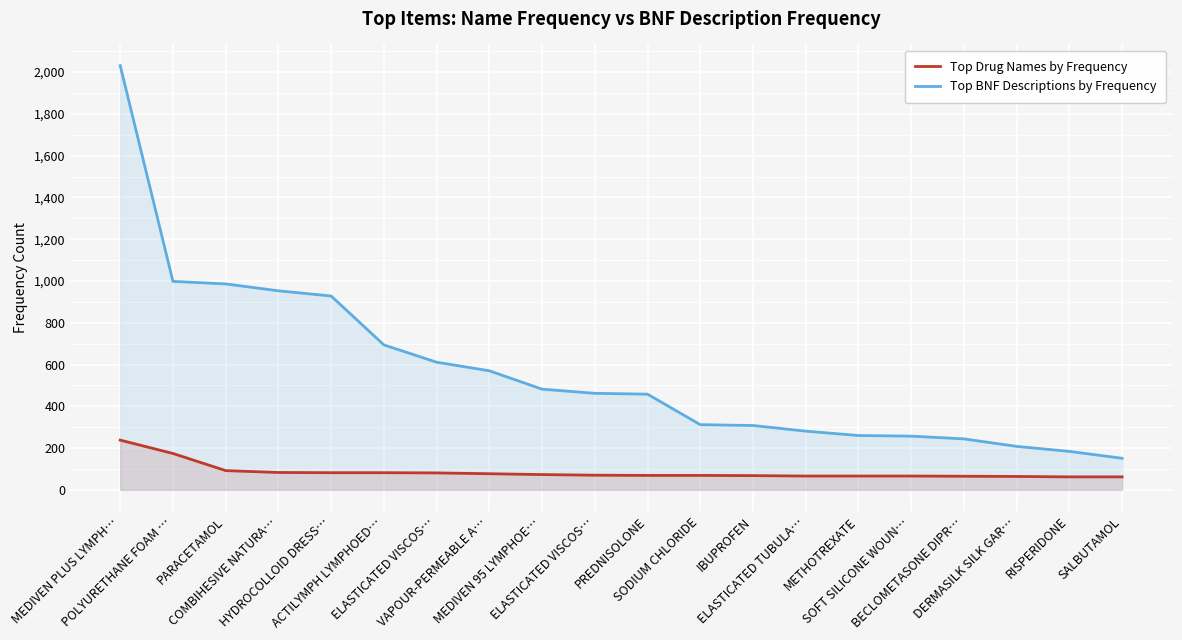

True or false: Top Drug Names by Frequency and Top BNF Descriptions by Frequency intersect in this chart.

False